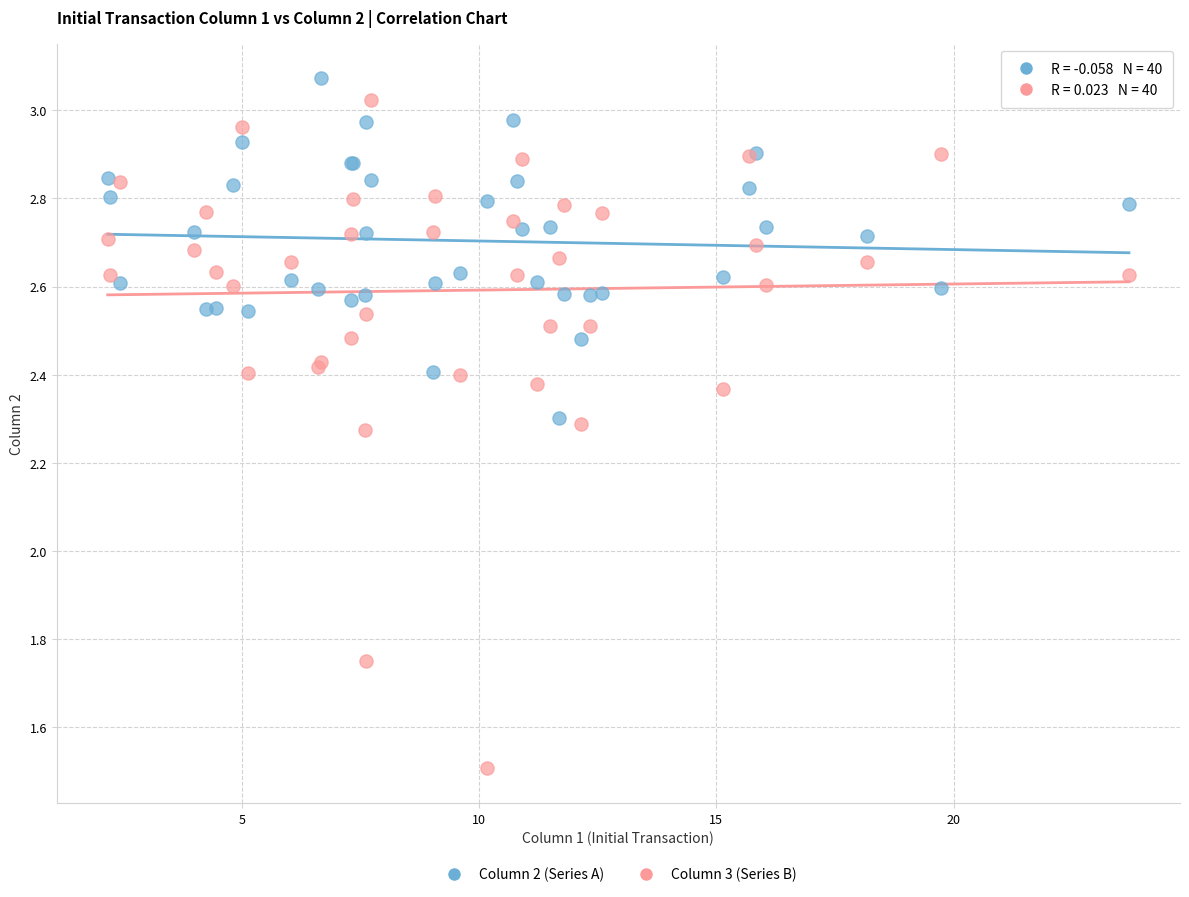

What is the X range (max minus min) for the scatter plot?

21.5